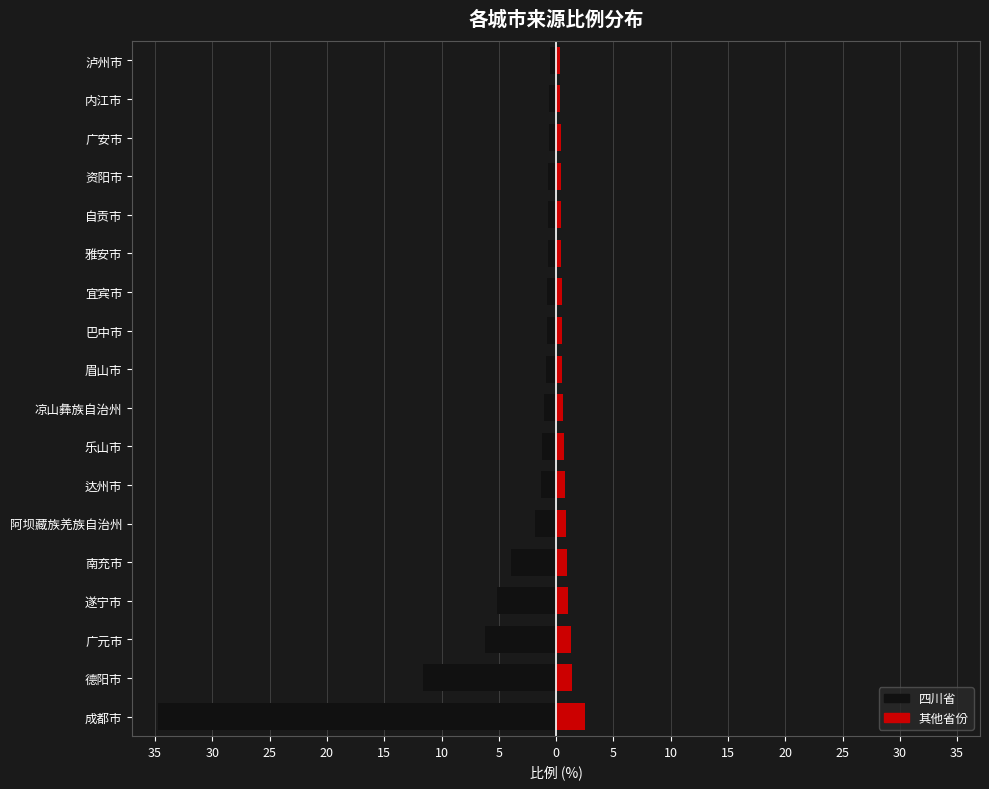

Rank the series by their average value, from highest to lowest.

其他省份, 四川省